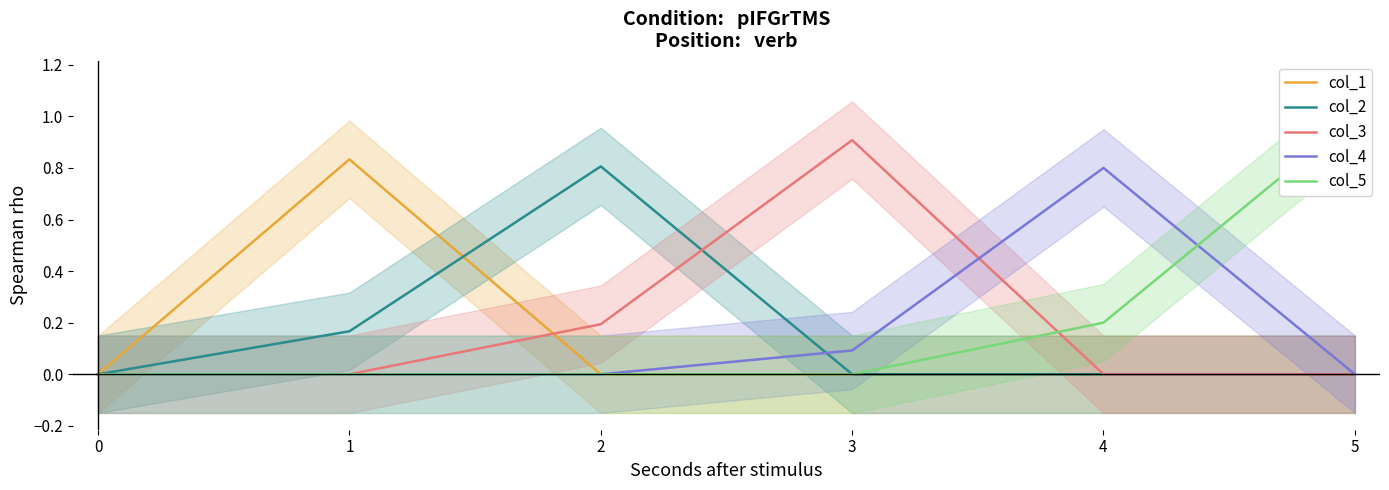

Is it true that col_4 equals 1.3 at 4?

False